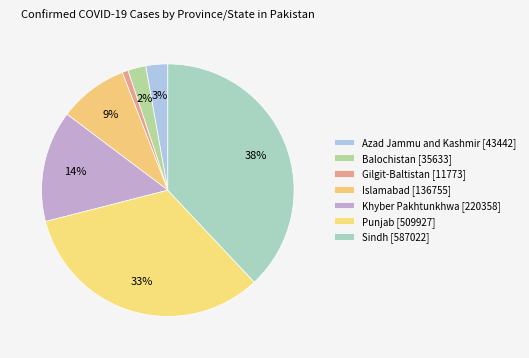

Is there any slice that represents more than half of the pie?

No